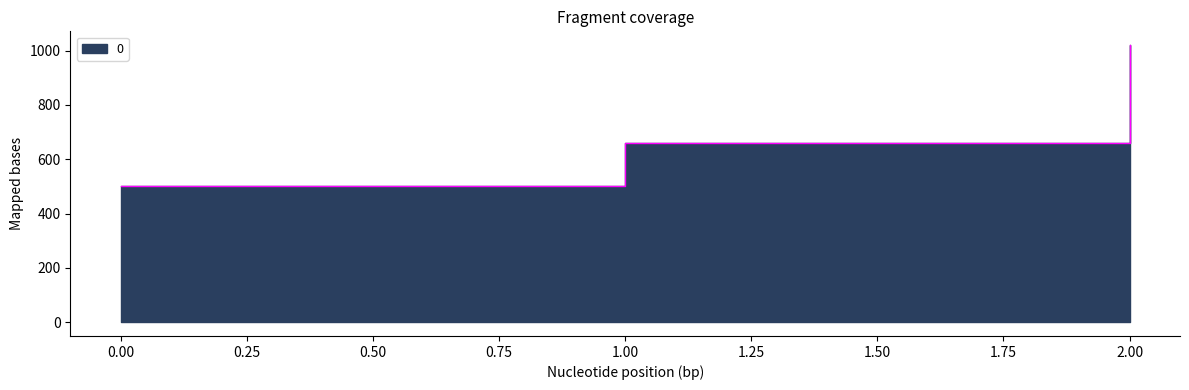

What is the maximum value shown in the chart?

1020